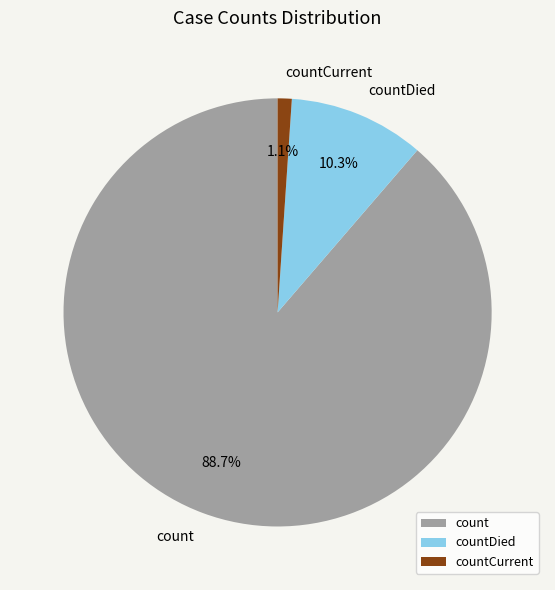

True or false: countCurrent accounts for 6% of the total.

False